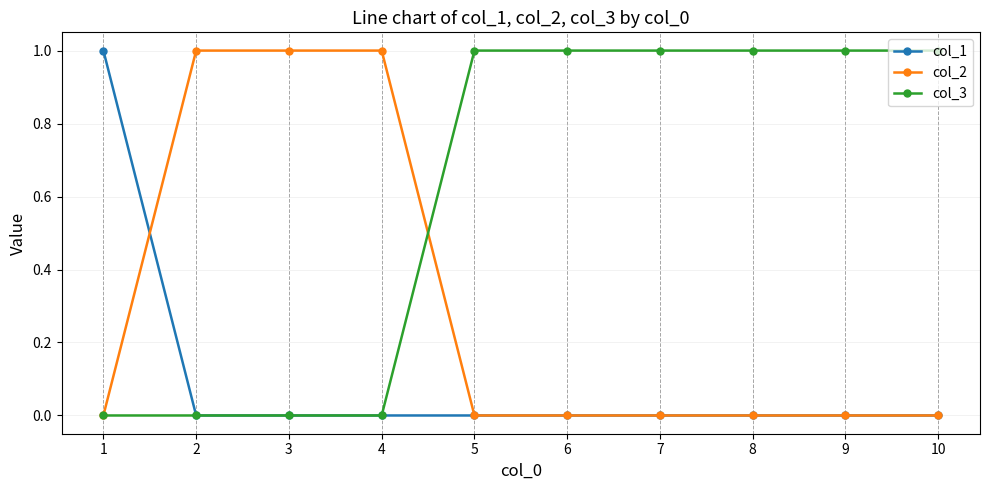

True or false: col_3 has a value of 0 at 3.

True